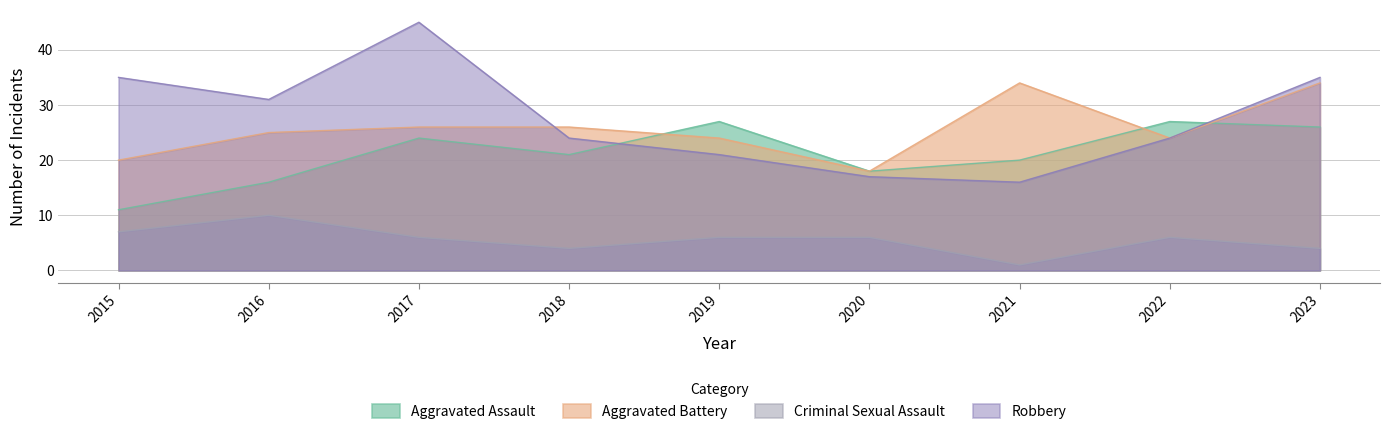

Reading left to right, transcribe all the data shown in this chart.

Aggravated Assault: 2015=11	2016=16	2017=24	2018=21	2019=27	2020=18	2021=20	2022=27	2023=26
Aggravated Battery: 2015=20	2016=25	2017=26	2018=26	2019=24	2020=18	2021=34	2022=24	2023=34
Criminal Sexual Assault: 2015=7	2016=10	2017=6	2018=4	2019=6	2020=6	2021=1	2022=6	2023=4
Robbery: 2015=35	2016=31	2017=45	2018=24	2019=21	2020=17	2021=16	2022=24	2023=35